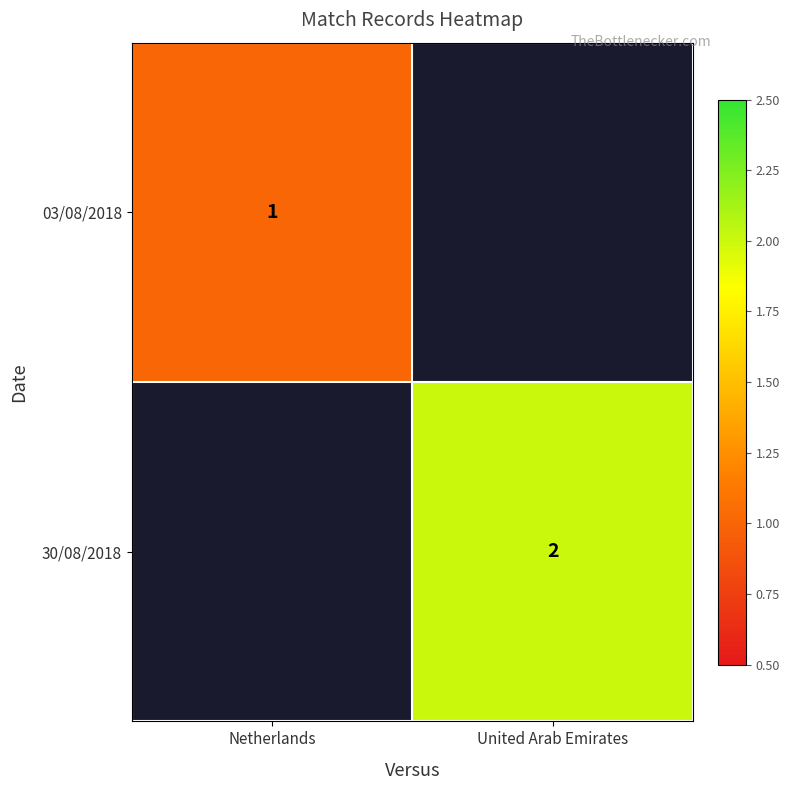

What is the smallest value displayed?

1.0